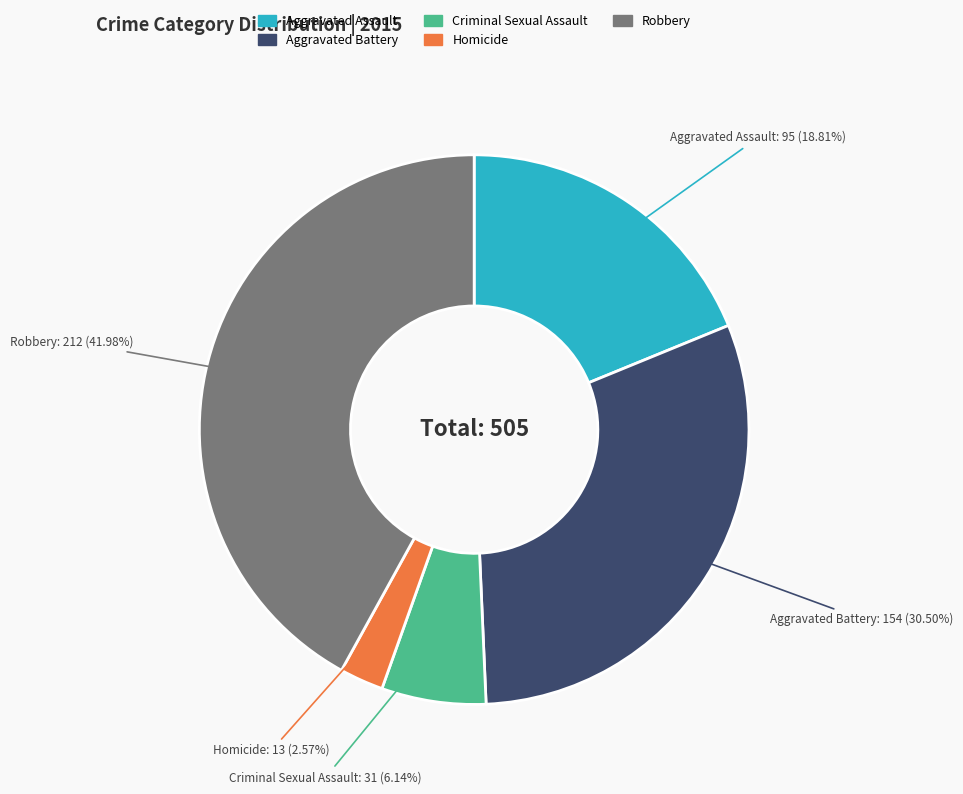

Rank the categories by value from highest to lowest.

Robbery, Aggravated Battery, Aggravated Assault, Criminal Sexual Assault, Homicide